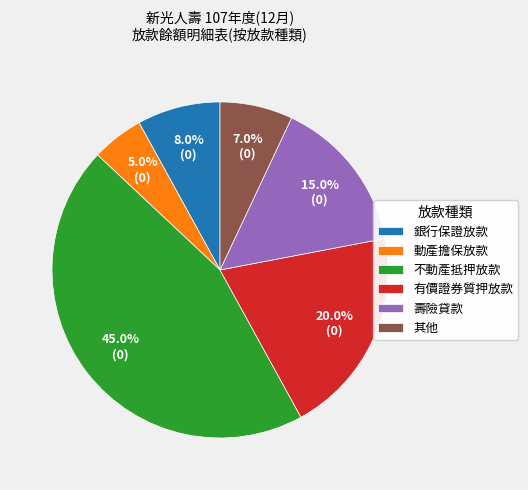

How many segments does this pie chart have?

6